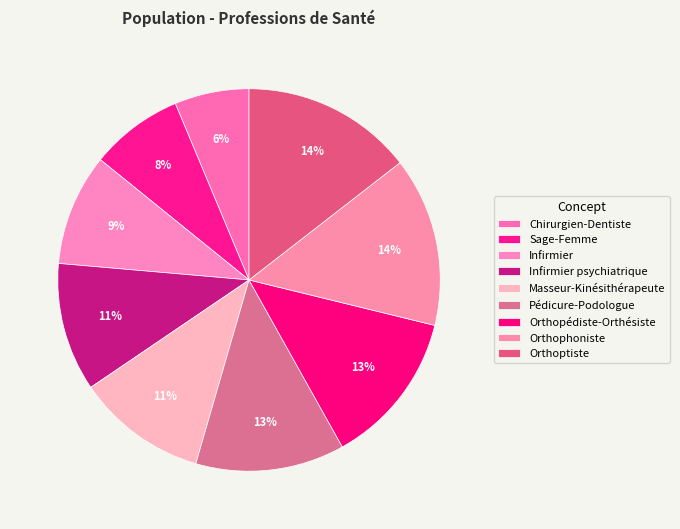

How many segments does this pie chart have?

9